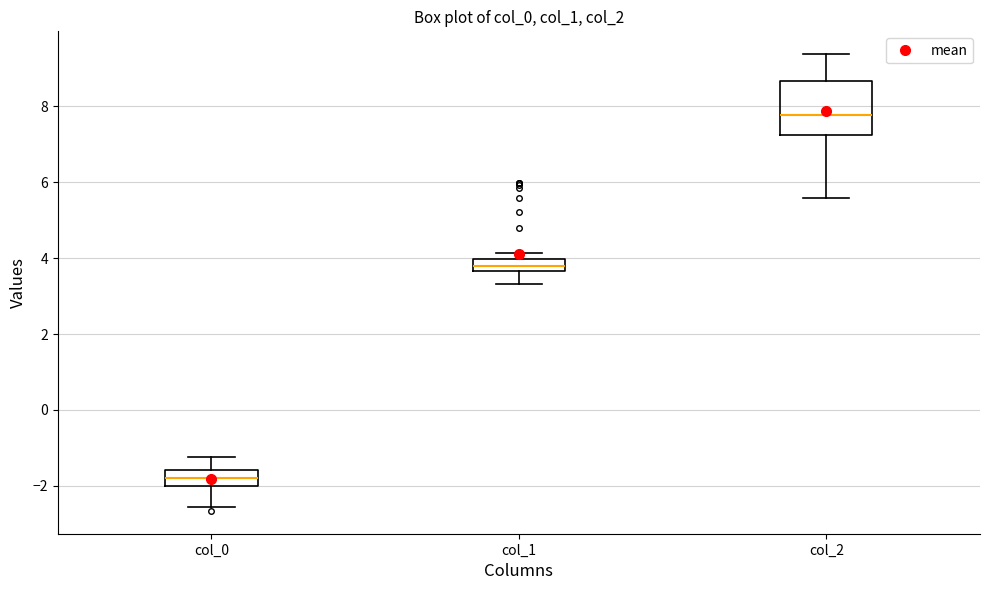

Reading left to right, read every box against the y-axis: the position of its median line, the range the box covers, and the ends of its whiskers. The values are not printed on the chart, so give them approximately, as read against the axis.

col_0: median -1.8, box -2.0 to -1.6, whiskers -2.6 to -1.2
col_1: median 3.8, box 3.6 to 4.0, whiskers 3.4 to 4.2
col_2: median 7.8, box 7.2 to 8.6, whiskers 5.6 to 9.4